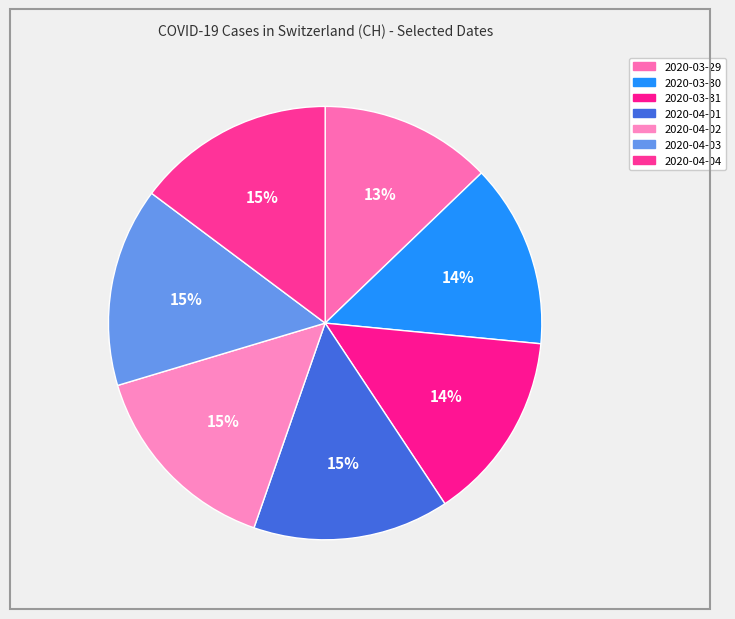

What is the change in value from 2020-03-29 to 2020-03-31?

+213